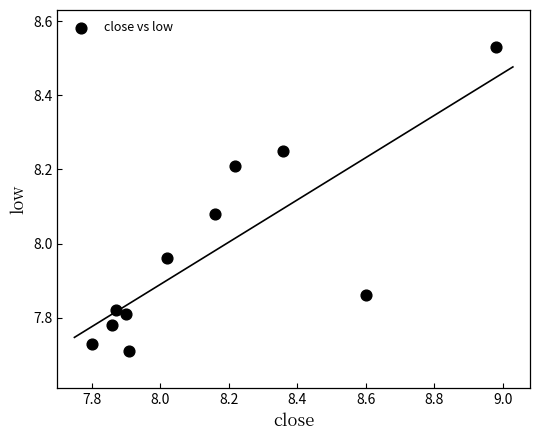

What is the range of Y values (max minus min)?

0.8